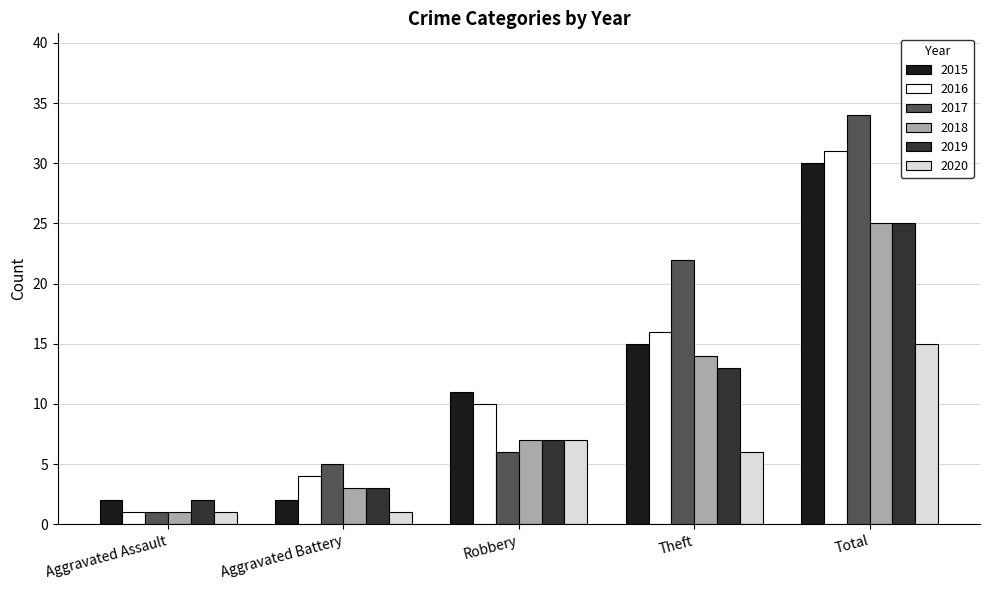

How many 2015 values are between 2 and 15?

4